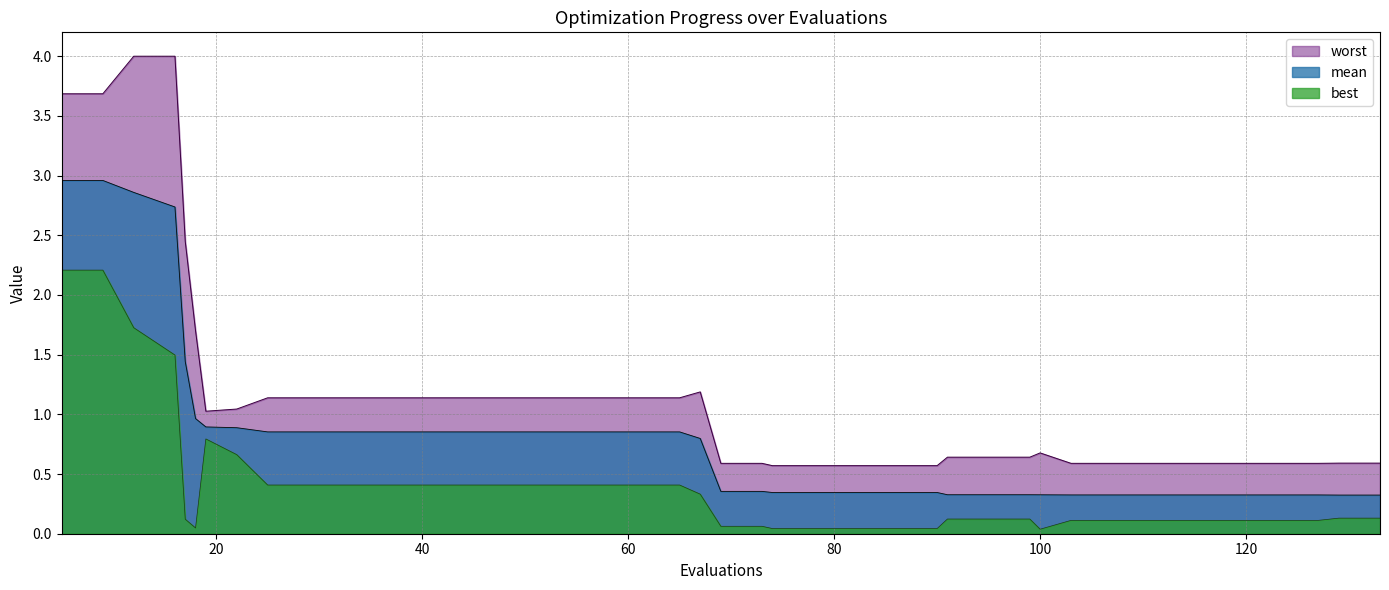

Reading left to right, transcribe all the data shown in this chart.

mean: 3.0	3.0	2.9	2.7	1.4	1.0	0.9	0.9	0.9	0.9	0.9	0.9	0.9	0.9	0.9	0.9	0.9	0.9	0.9	0.8	0.4	0.4	0.3	0.3	0.3	0.3	0.3	0.3	0.3	0.3	0.3	0.3	0.3	0.3	0.3	0.3	0.3	0.3	0.3	0.3
best: 2.2	2.2	1.7	1.5	0.1	0.0	0.8	0.7	0.4	0.4	0.4	0.4	0.4	0.4	0.4	0.4	0.4	0.4	0.4	0.3	0.1	0.1	0.0	0.0	0.0	0.0	0.0	0.1	0.1	0.1	0.0	0.1	0.1	0.1	0.1	0.1	0.1	0.1	0.1	0.1
worst: 3.7	3.7	4.0	4.0	2.4	1.7	1.0	1.0	1.1	1.1	1.1	1.1	1.1	1.1	1.1	1.1	1.1	1.1	1.1	1.2	0.6	0.6	0.6	0.6	0.6	0.6	0.6	0.6	0.6	0.6	0.7	0.6	0.6	0.6	0.6	0.6	0.6	0.6	0.6	0.6